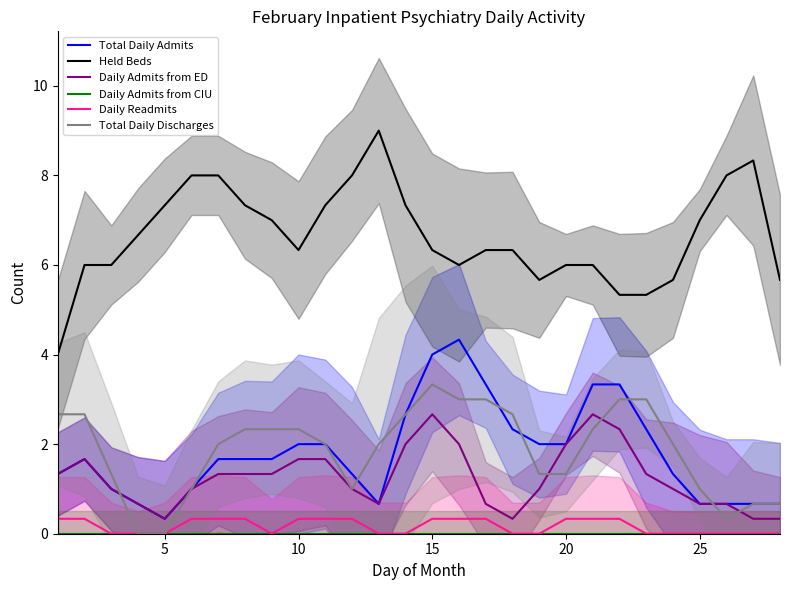

True or false: Daily Readmits and Total Daily Admits cross at least once.

False